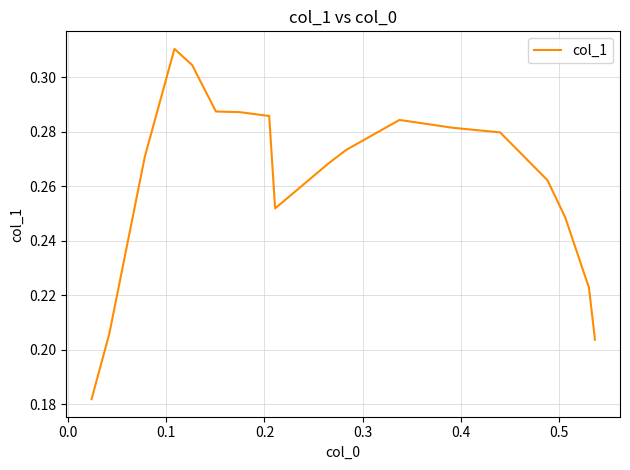

True or false: there are more than 1 points higher than both neighbors.

True